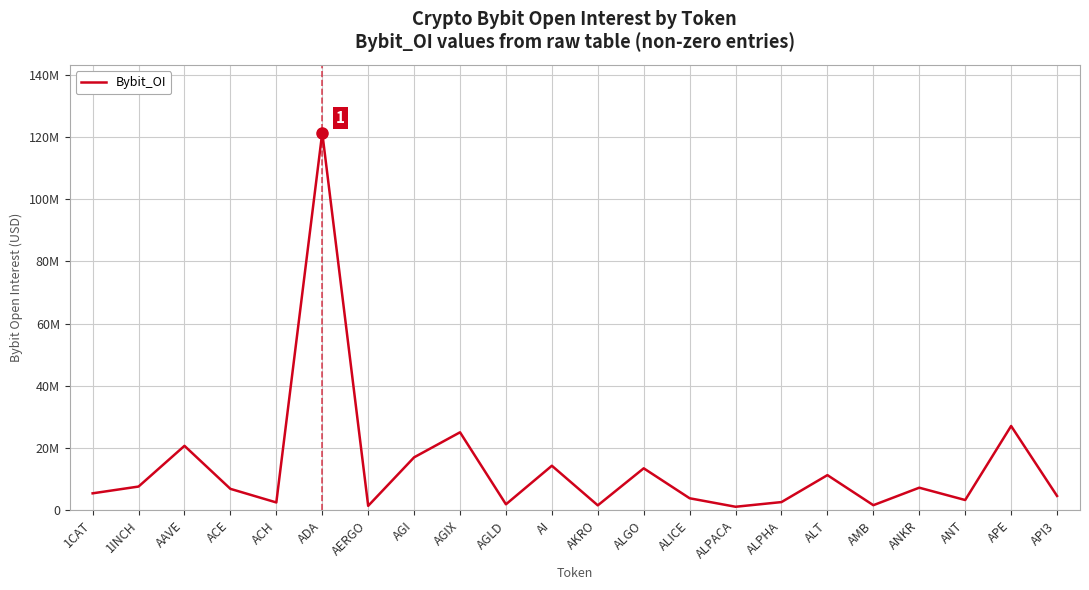

Is this an area chart (filled region under the line)?

No